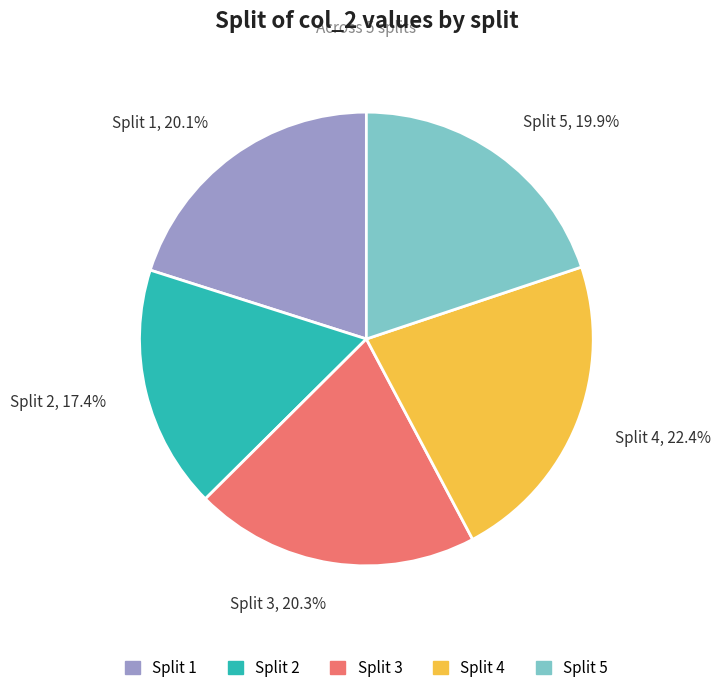

What is the largest slice in the pie chart?

Split 4